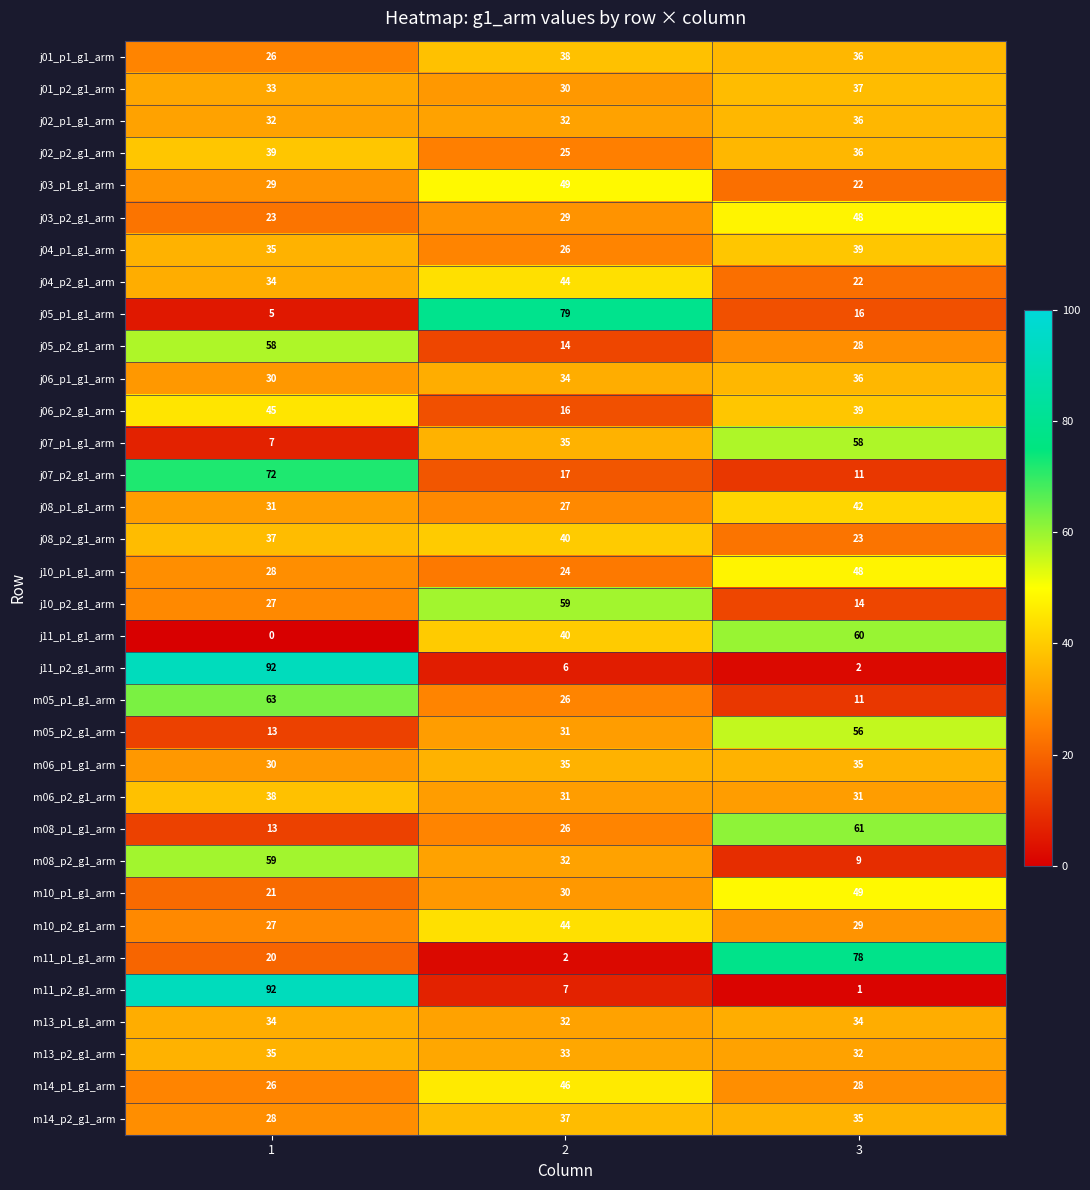

Which series has the widest spread of values?

m11_p2_g1_arm